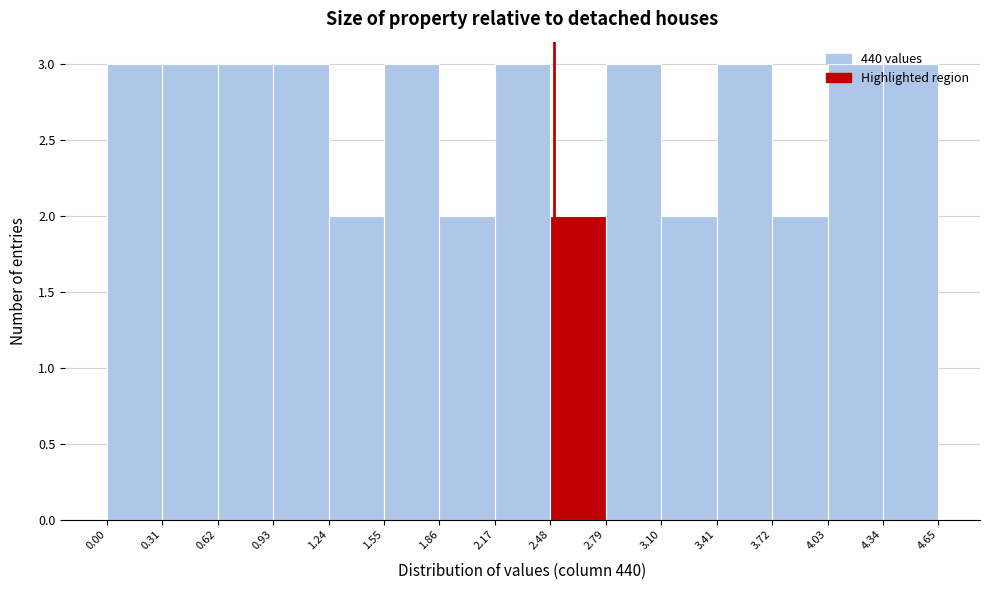

Reading left to right, transcribe this chart: for each bar, give the range it covers on the x-axis and its height. The values are not printed on the chart, so give them approximately, as read against the axis.

0.00 to 0.31: 3
0.31 to 0.62: 3
0.62 to 0.93: 3
0.93 to 1.24: 3
1.24 to 1.55: 2
1.55 to 1.86: 3
1.86 to 2.17: 2
2.17 to 2.48: 3
2.48 to 2.79: 2
2.79 to 3.10: 3
3.10 to 3.41: 2
3.41 to 3.72: 3
3.72 to 4.03: 2
4.03 to 4.34: 3
4.34 to 4.65: 3